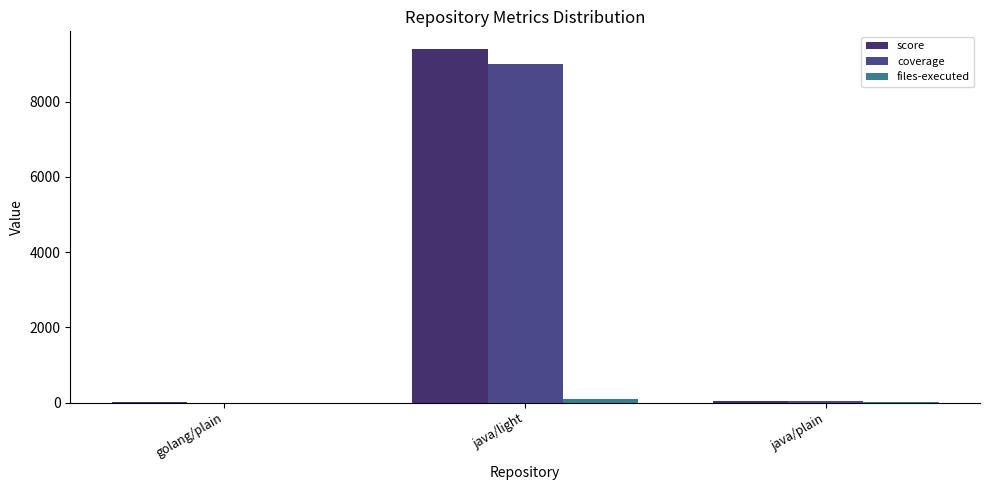

The value of score at java/light is 3128. True or false?

False